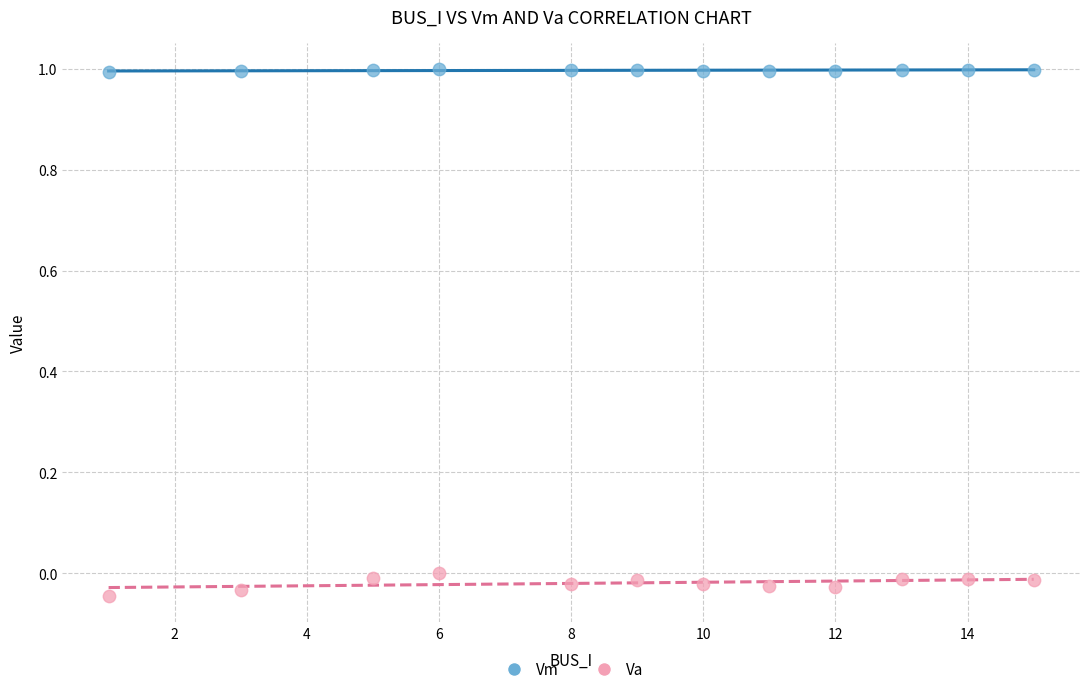

Which series reaches the maximum Y coordinate?

Vm